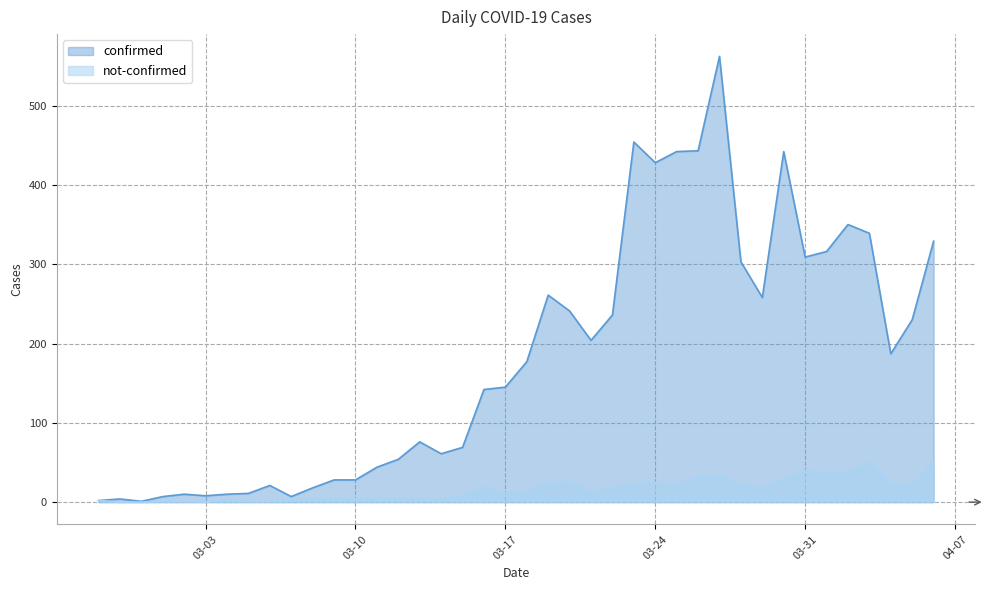

True or false: not-confirmed and confirmed cross at least once.

False